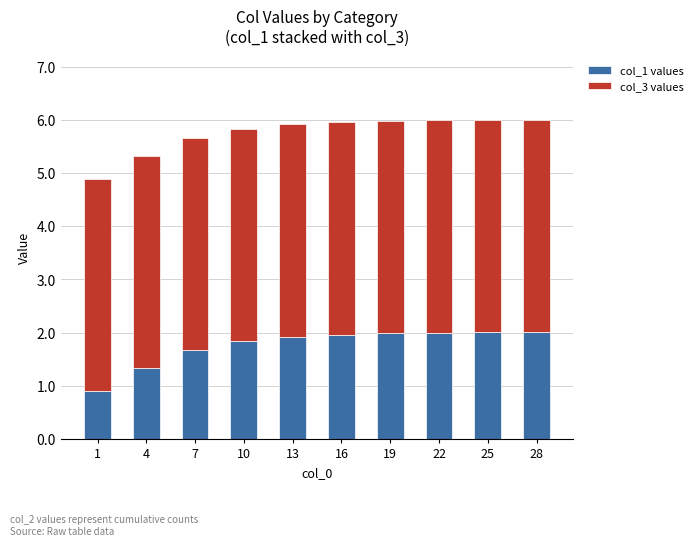

What is the total value across all series at 16?

6.0